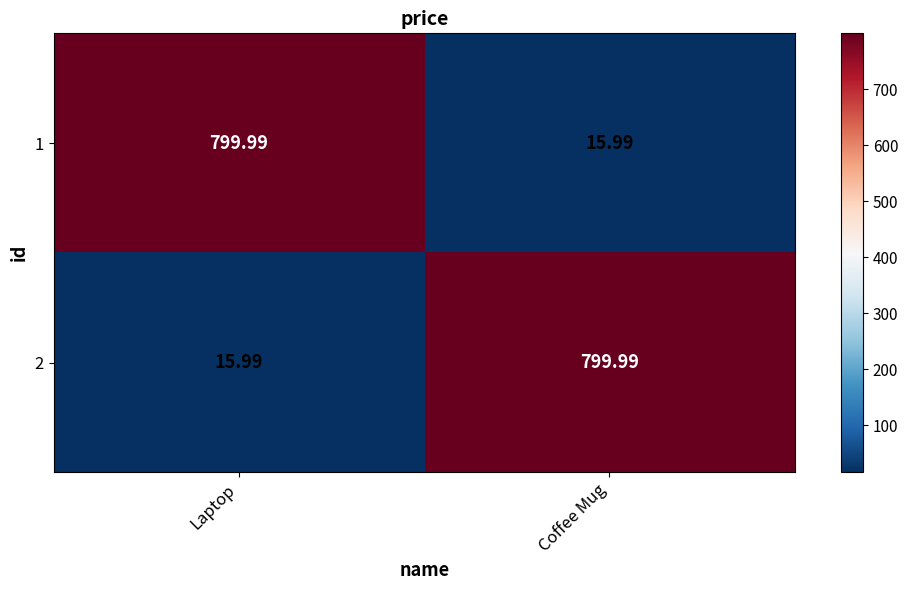

List the labels in order of 2 value, largest first.

Coffee Mug, Laptop